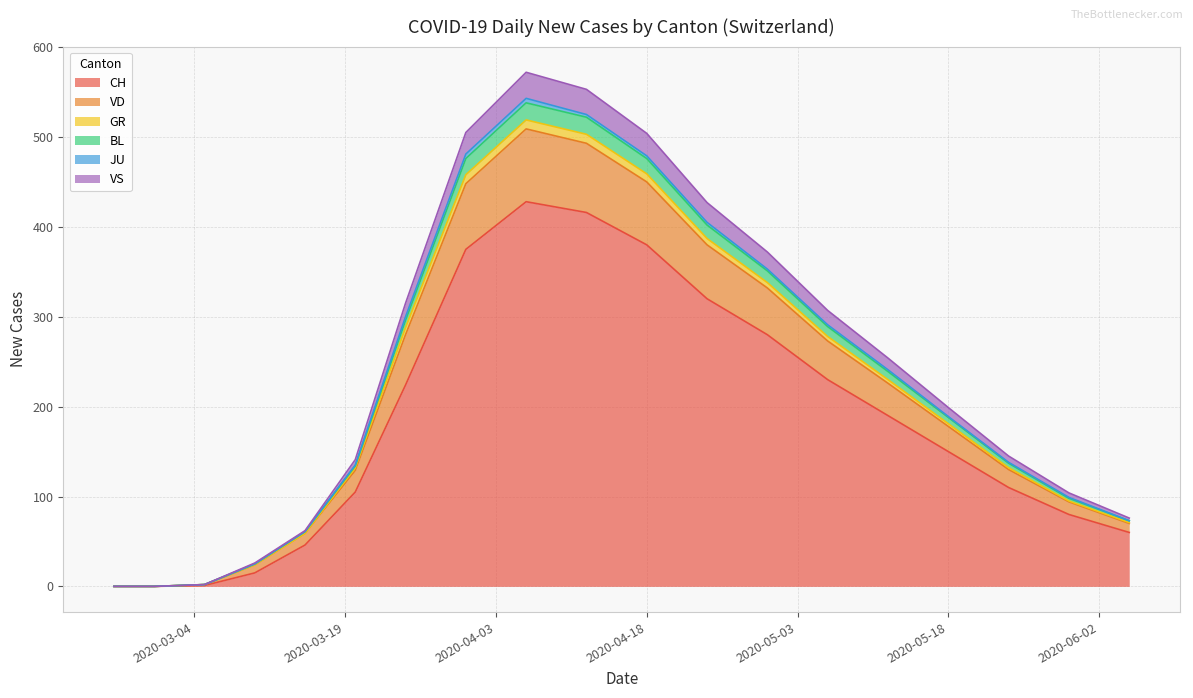

What is the maximum value for CH?

428